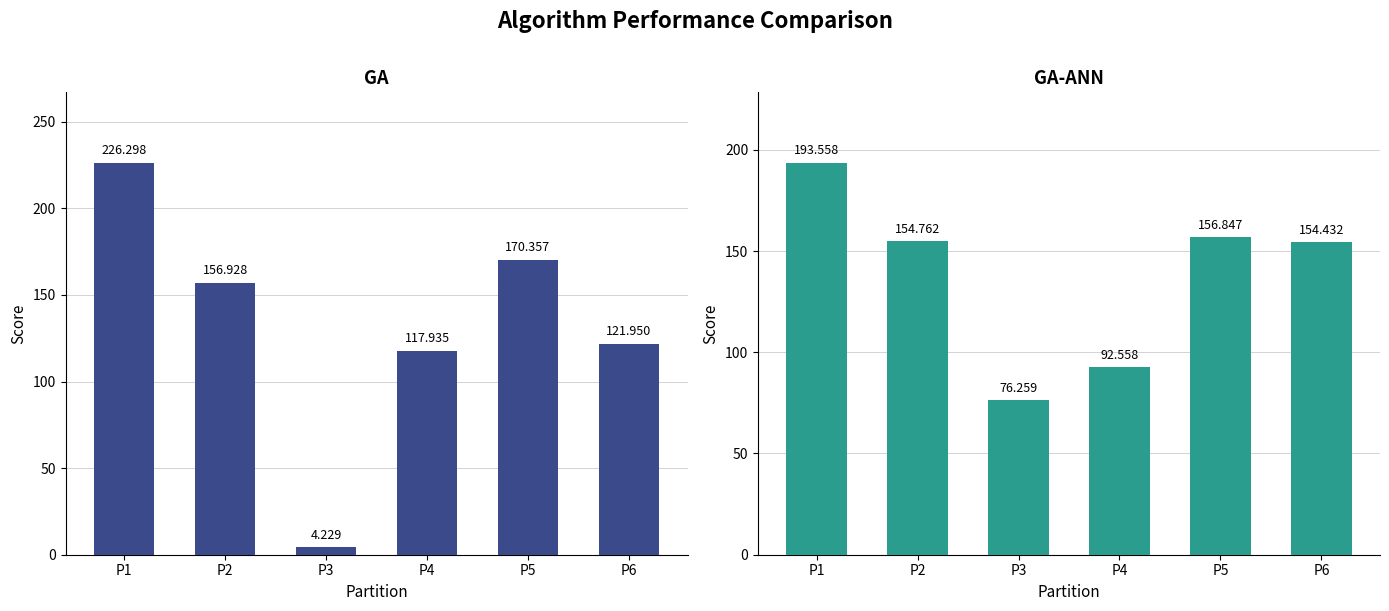

How many values in the GA series are below 156?

3